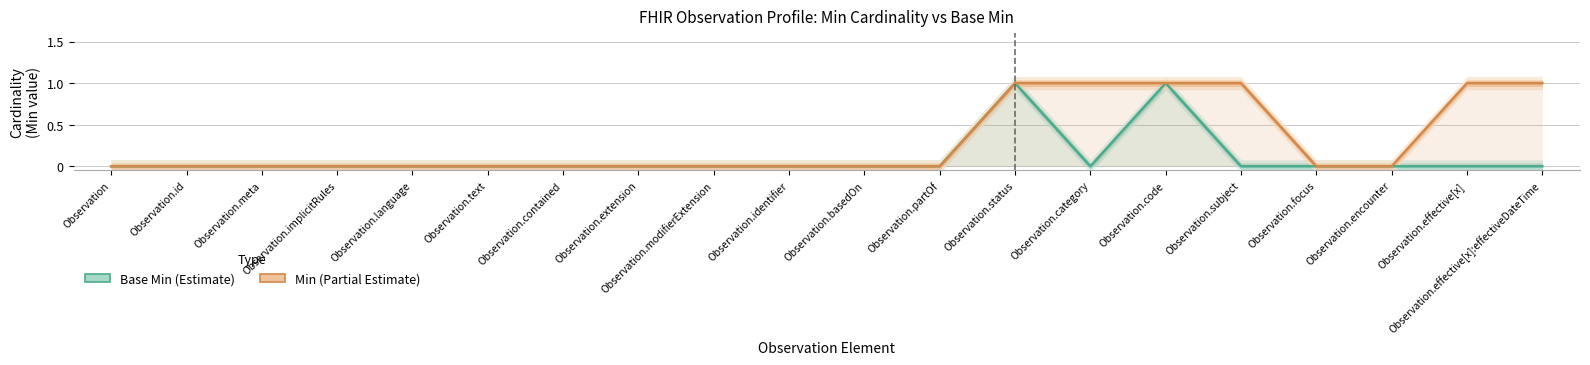

Does the chart have visible grid lines?

Yes